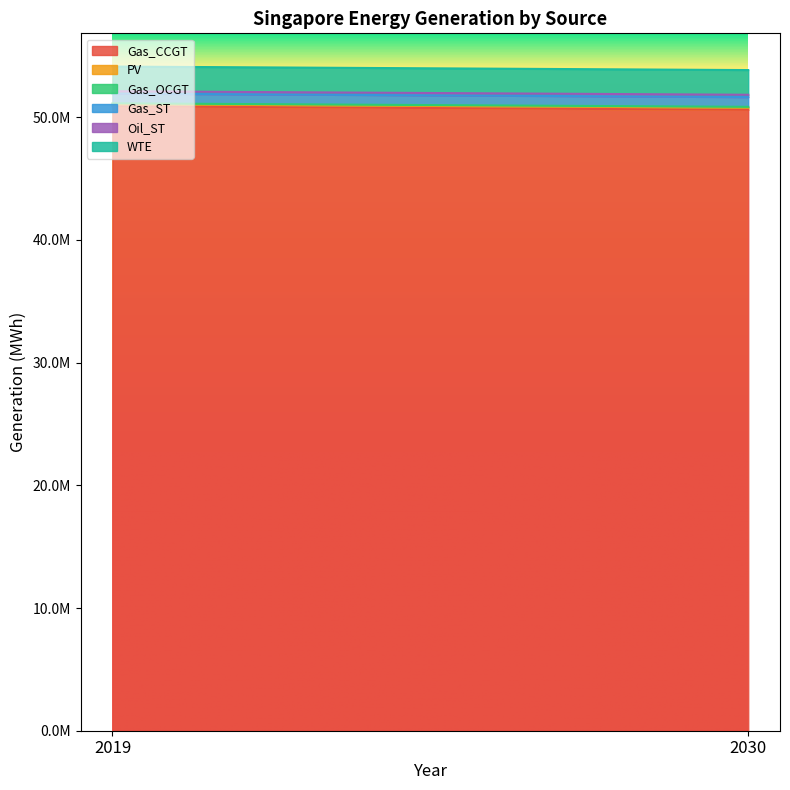

How many series are shown in this chart?

6